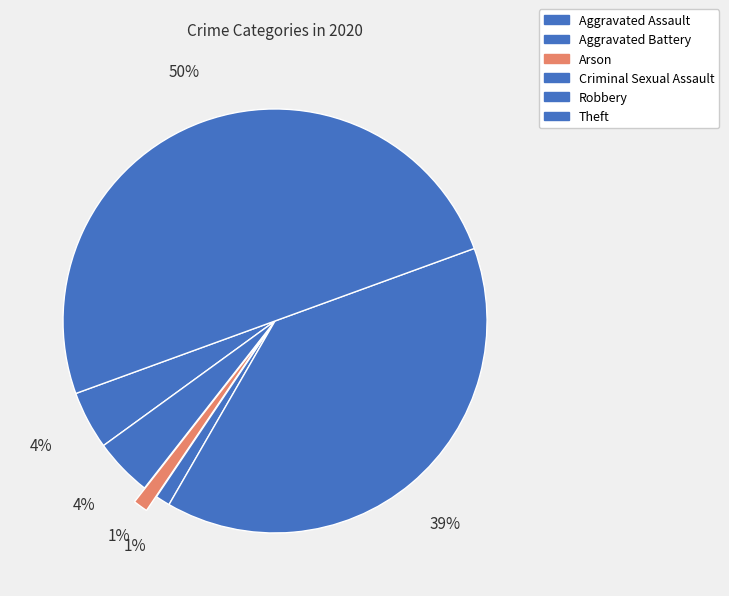

Approximately how many times larger is the value at Aggravated Assault compared to Theft?

0.1